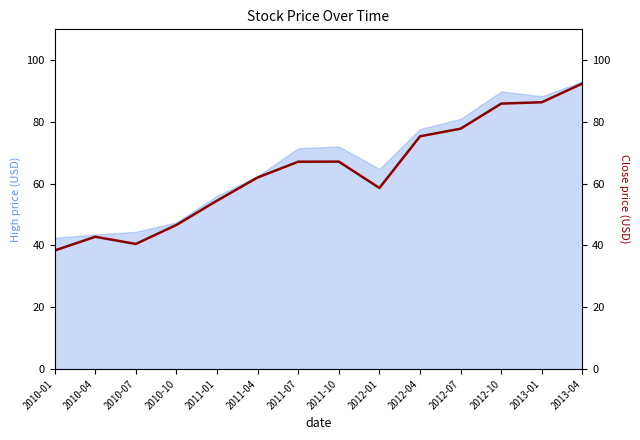

List the labels in order of value, smallest first.

2010-01, 2010-07, 2010-04, 2010-10, 2011-01, 2012-01, 2011-04, 2011-07, 2011-10, 2012-04, 2012-07, 2012-10, 2013-01, 2013-04